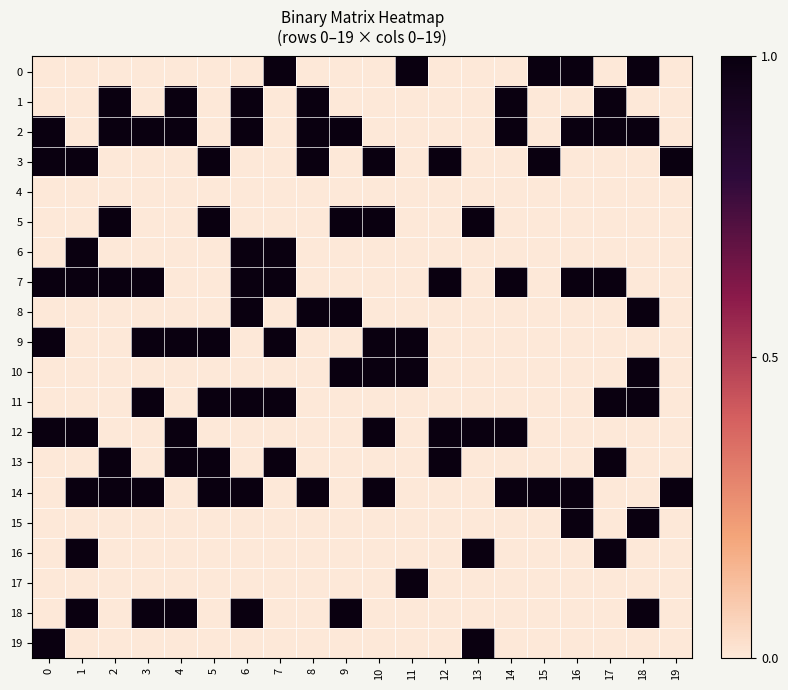

Rank the series at 12 from lowest to highest value.

0, 1, 2, 4, 5, 6, 8, 9, 10, 11, 14, 15, 16, 17, 18, 19, 3, 7, 12, 13